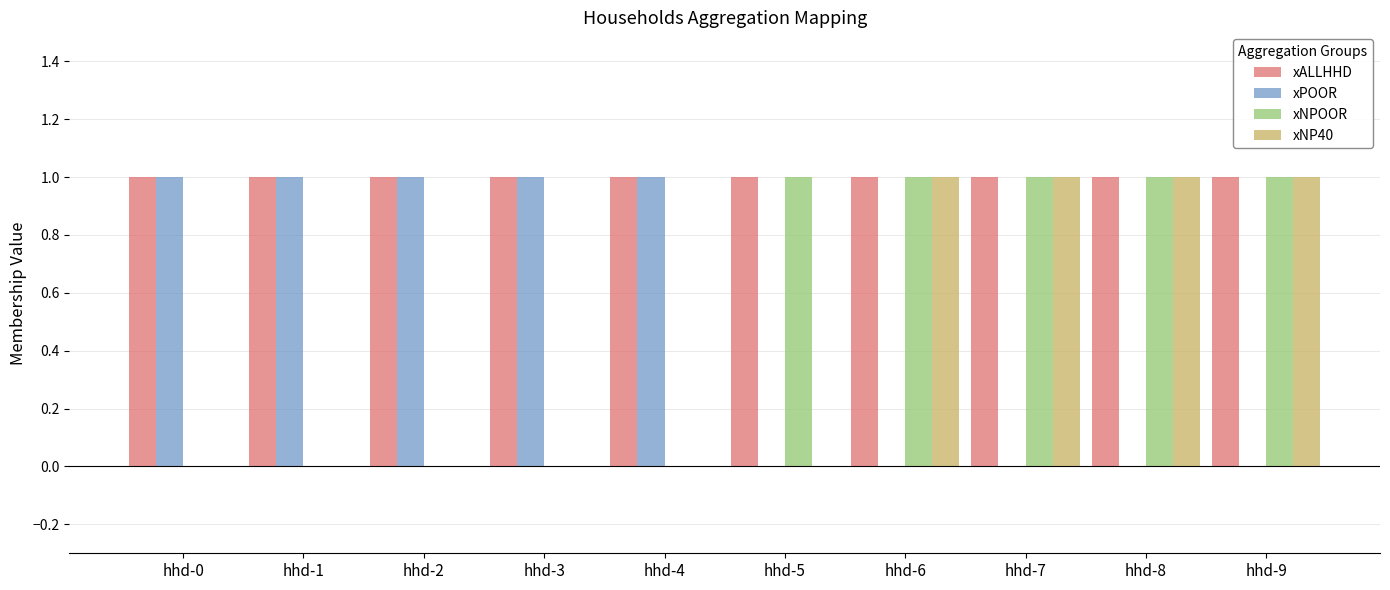

What is the total value across all series at hhd-9?

3